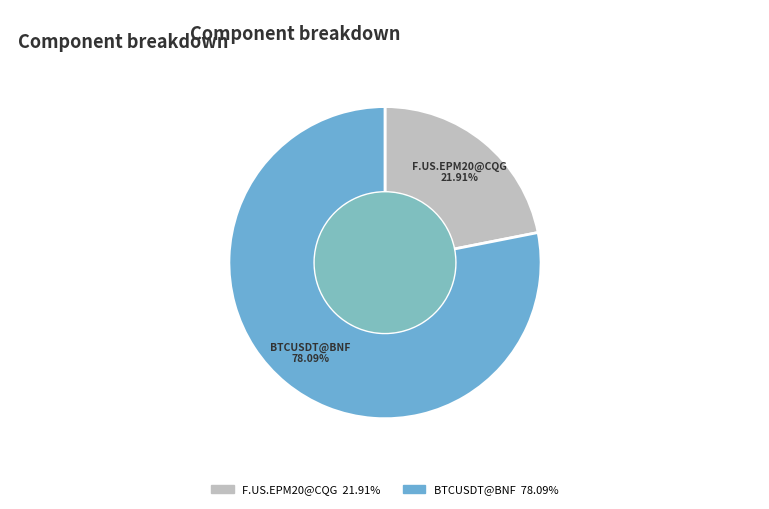

What percentage is the F.US.EPM20@CQG slice, to the nearest percent?

22%